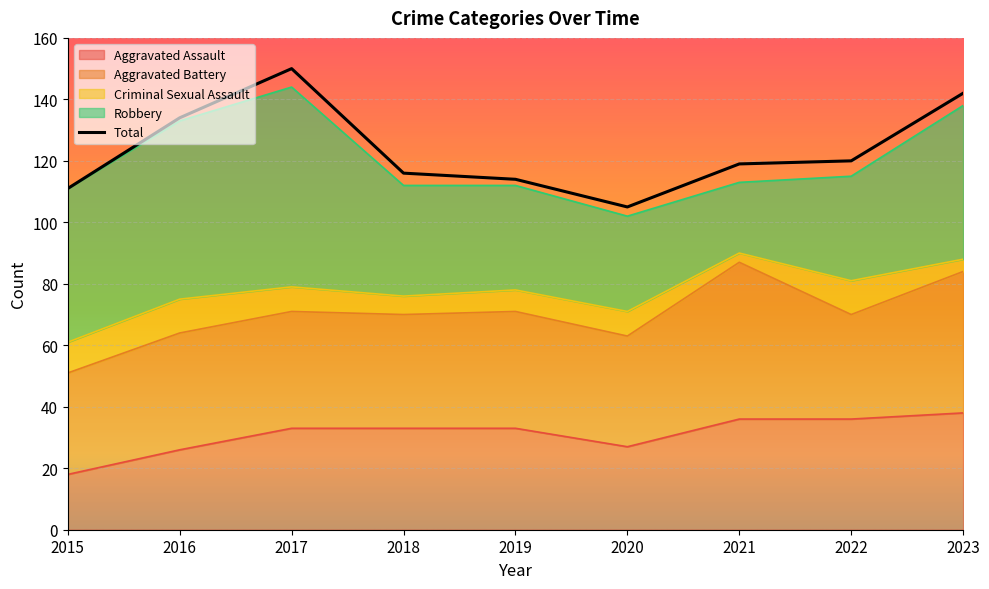

What is the sum of all Aggravated Battery values?

351